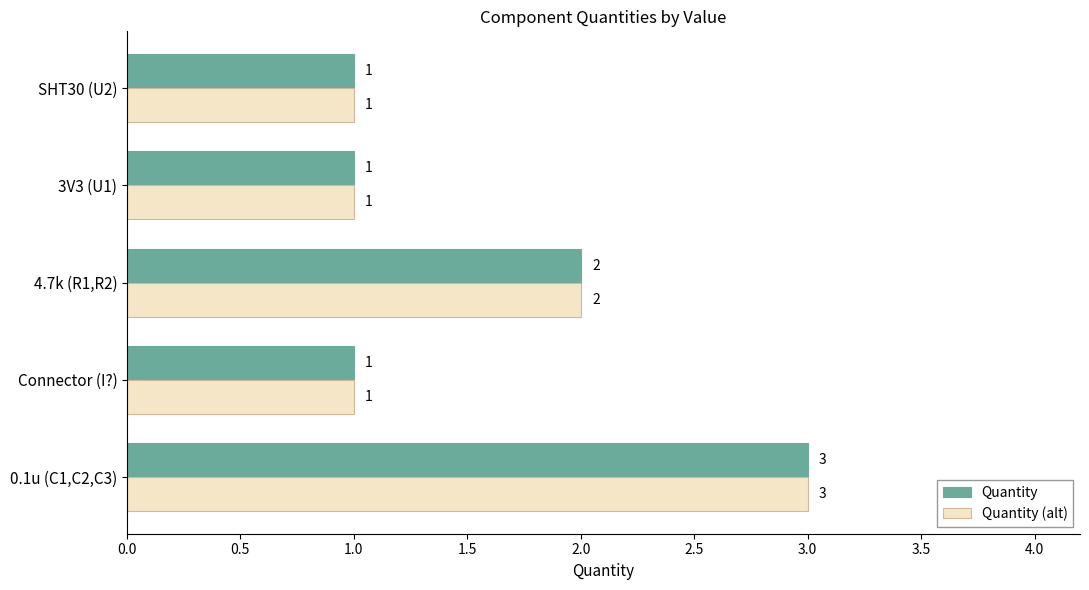

What are all the series names shown in the legend?

Quantity, Quantity (alt)